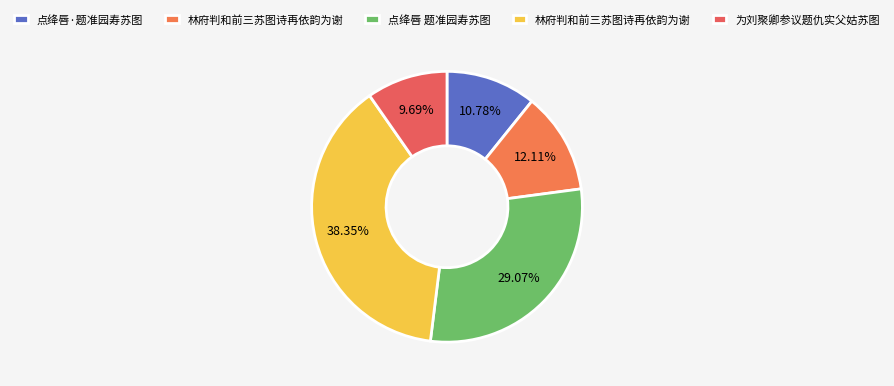

How many slices are in this pie chart?

5